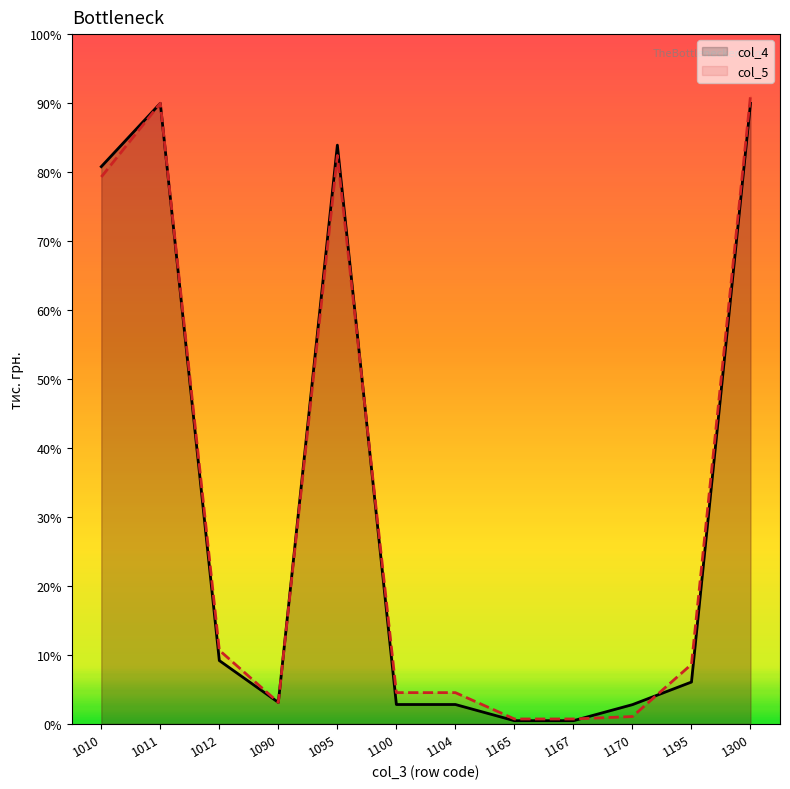

What are all the series names shown in the legend?

col_4, col_5